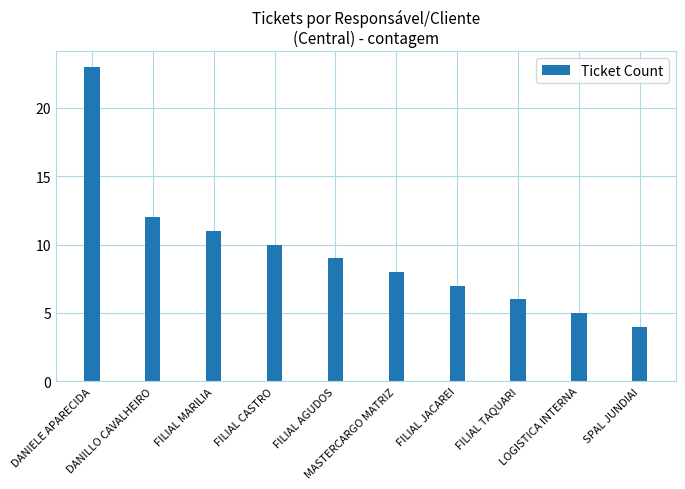

How many data points does each series have?

10